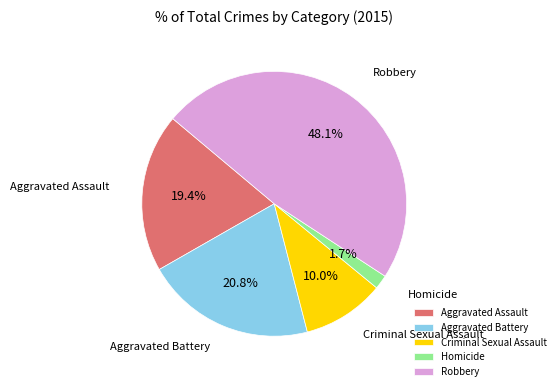

Approximately how many times larger is the value at Robbery compared to Criminal Sexual Assault?

4.8